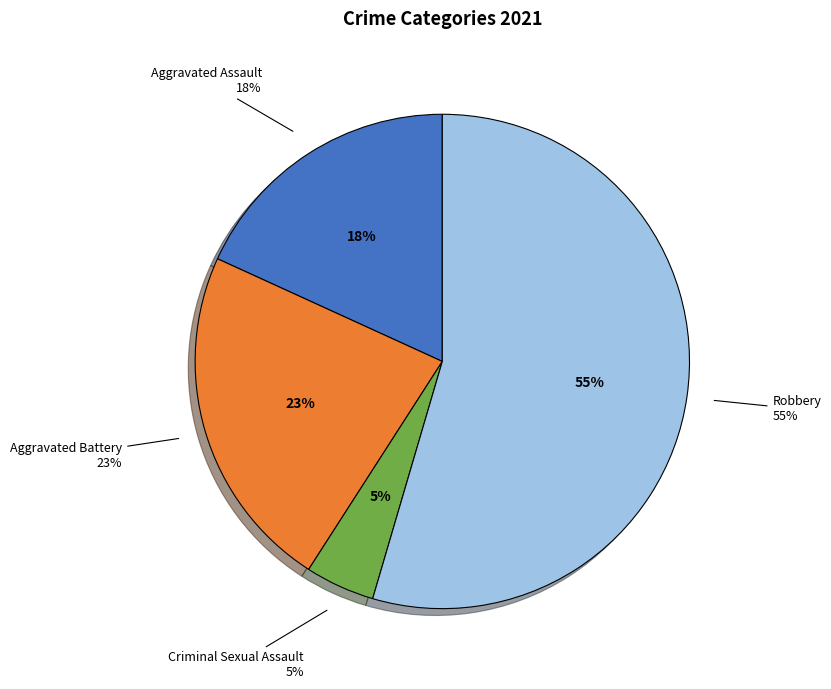

Is the sum of Aggravated Battery and Robbery greater than half?

Yes